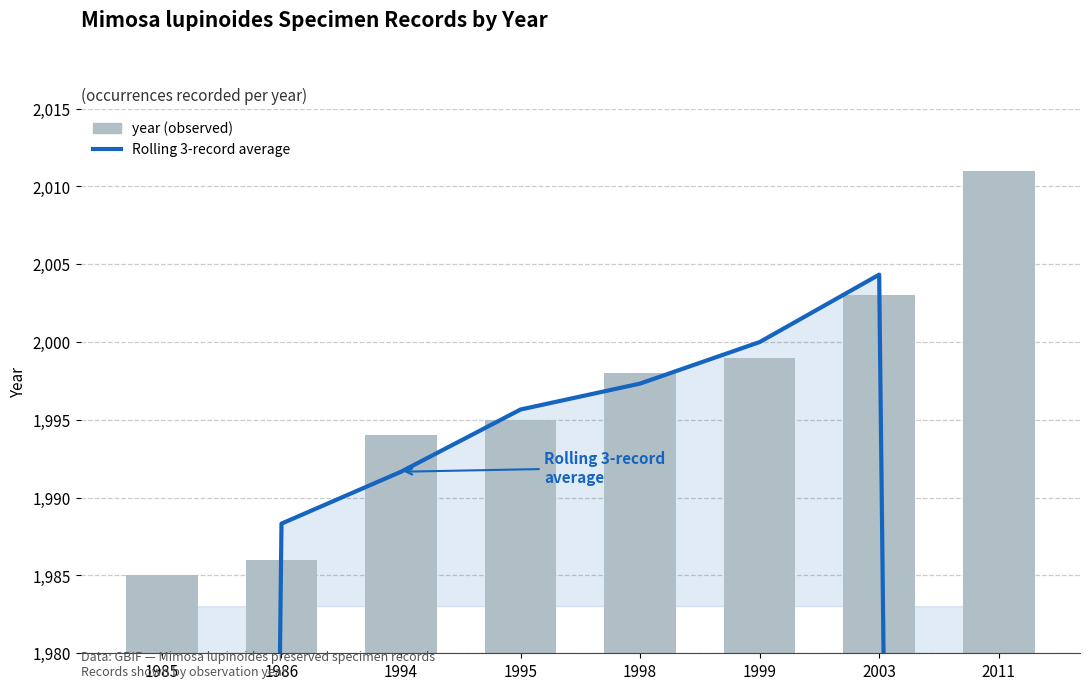

What is the spread (max minus min) of values at 1985?

661.3